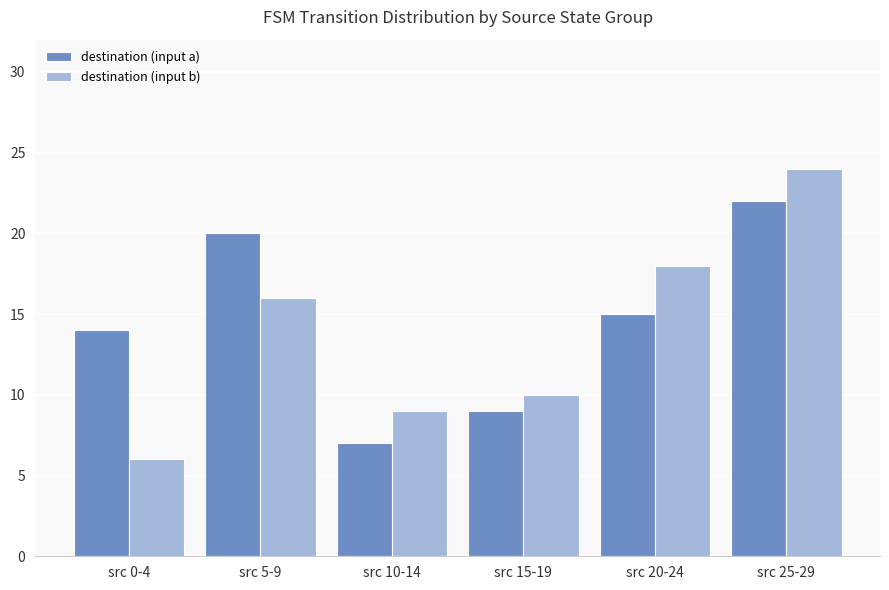

What is the difference between the maximum and second lowest values in the destination (input a) series?

13